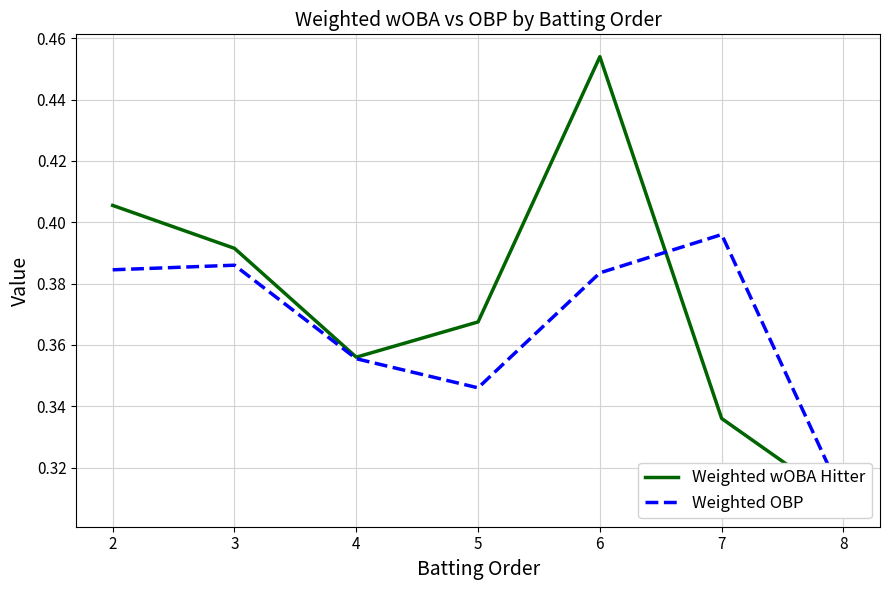

How many interior local valleys does the Weighted wOBA Hitter series have?

1